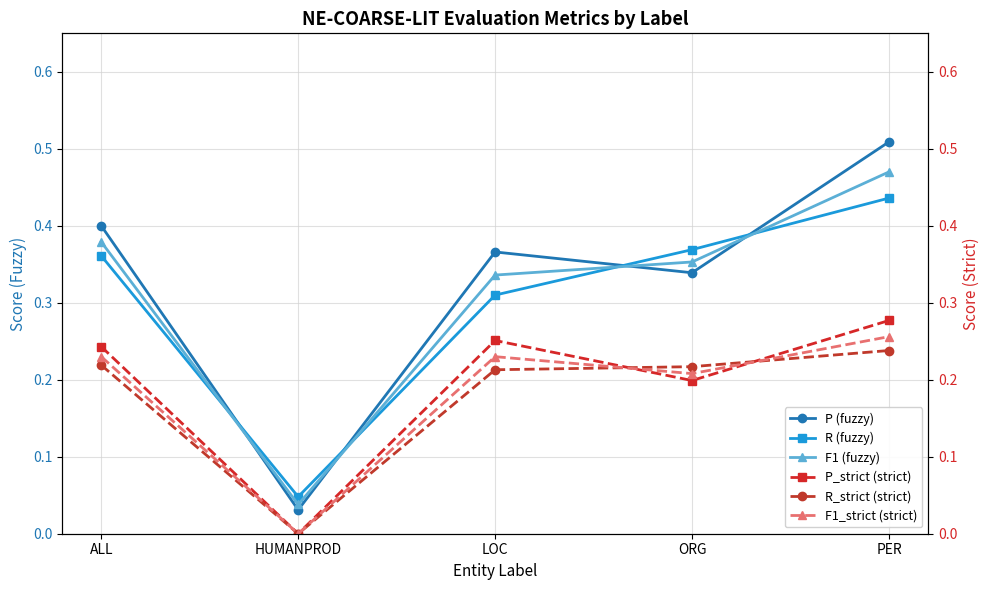

Reading left to right, list all the values displayed in this chart.

P (fuzzy): 0.4	0.0	0.4	0.3	0.5
R (fuzzy): 0.4	0.0	0.3	0.4	0.4
F1 (fuzzy): 0.4	0.0	0.3	0.4	0.5
P_strict (strict): 0.2	0.0	0.3	0.2	0.3
R_strict (strict): 0.2	0.0	0.2	0.2	0.2
F1_strict (strict): 0.2	0.0	0.2	0.2	0.3